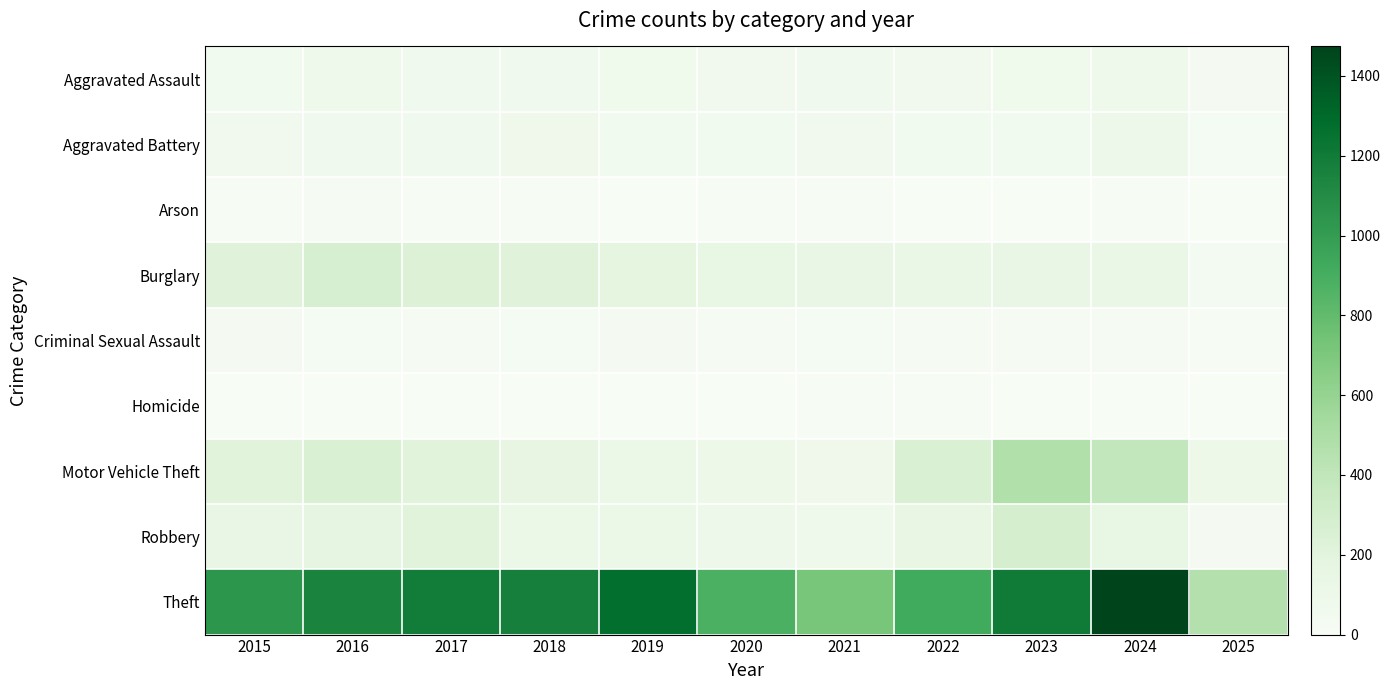

What is the difference between the highest and lowest values at 2020?

879